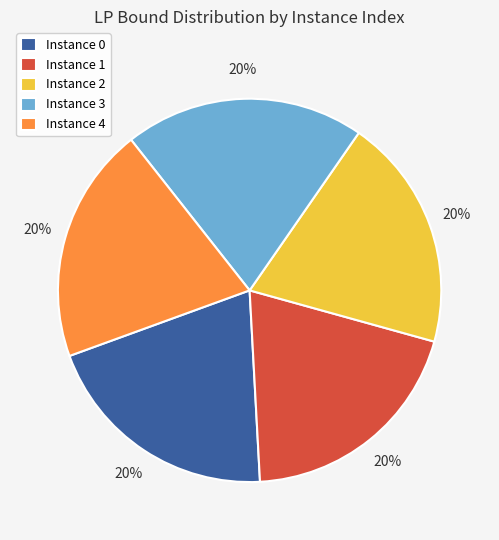

Combined, do Instance 0 and Instance 4 account for over 50%?

No